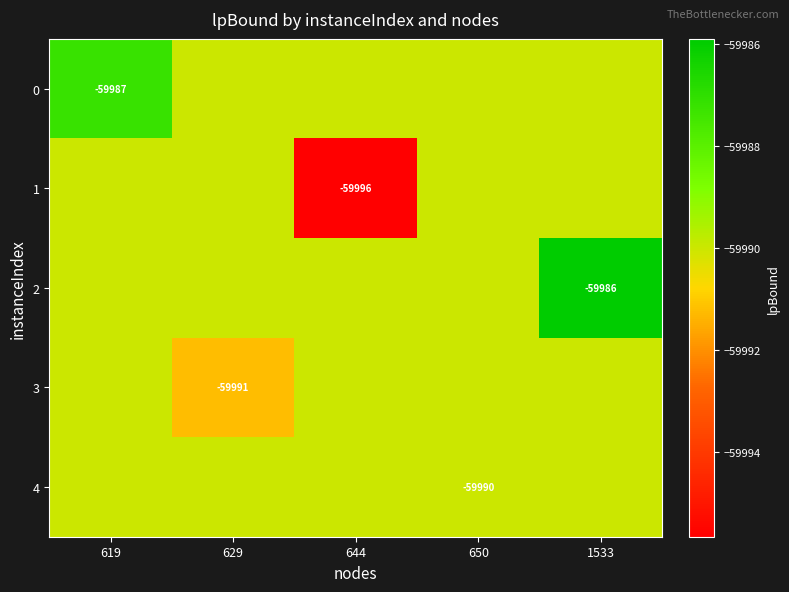

Which series changed the most between 629 and 644?

1